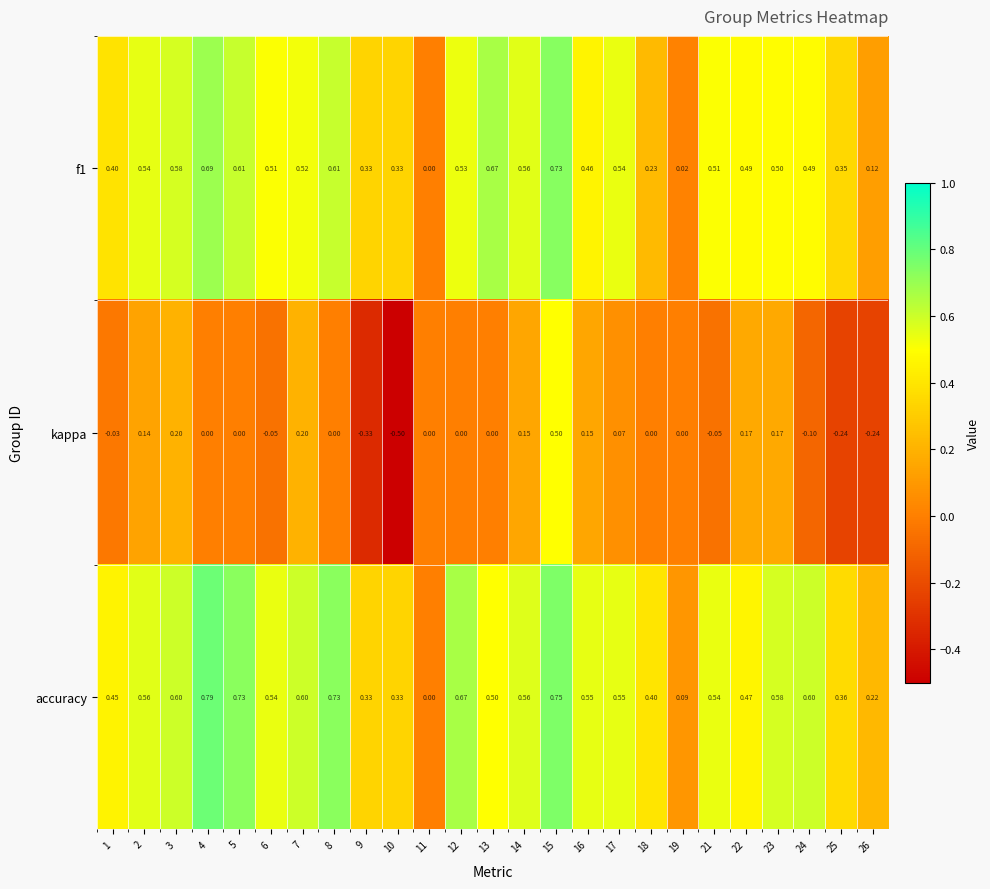

Which series changed the most between 6 and 8?

accuracy